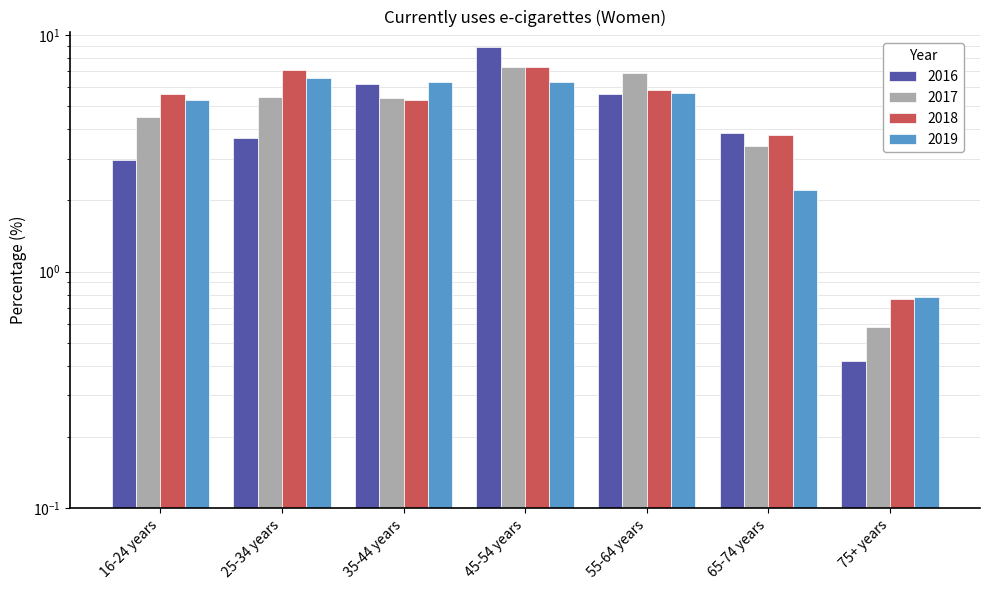

What are all the series names shown in the legend?

2016, 2017, 2018, 2019